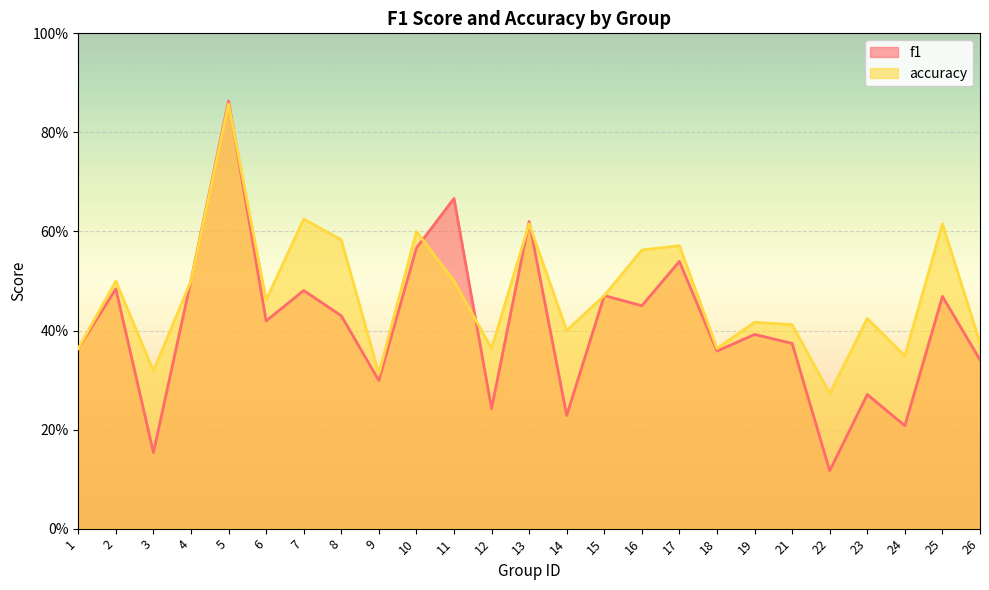

How many accuracy values are between 0 and 1?

25